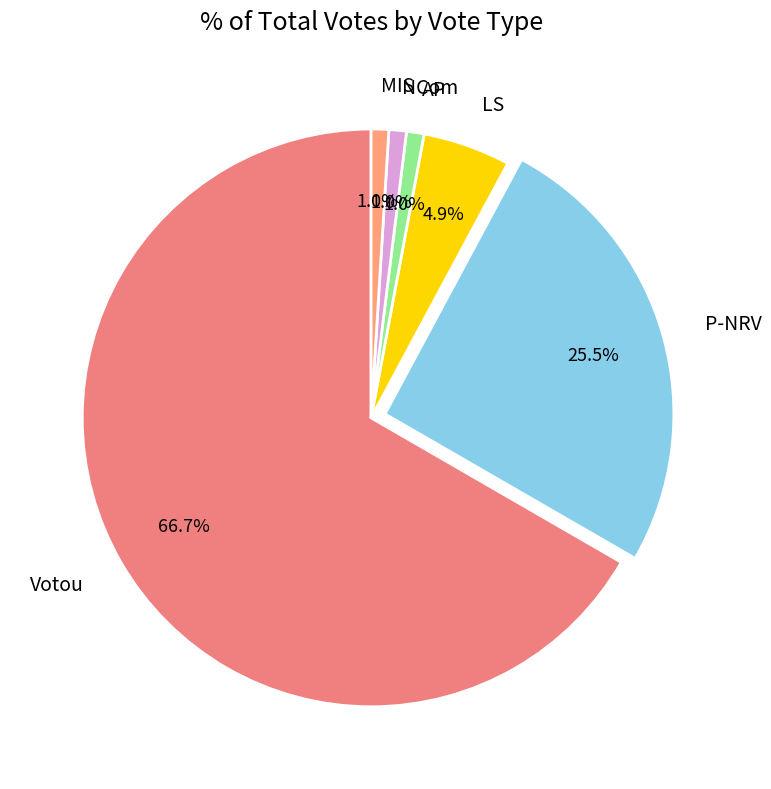

What is the ratio of the value at Votou to the value at LS?

13.6